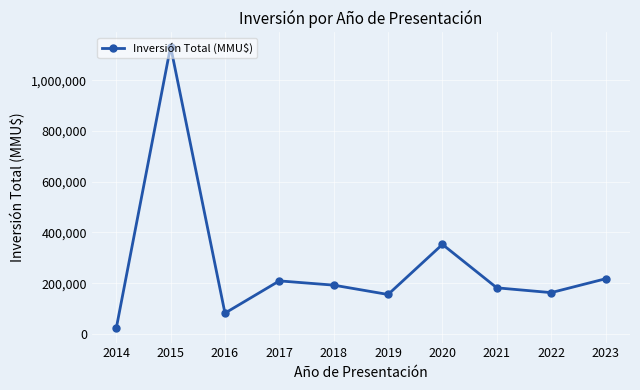

What is the average value?

271021